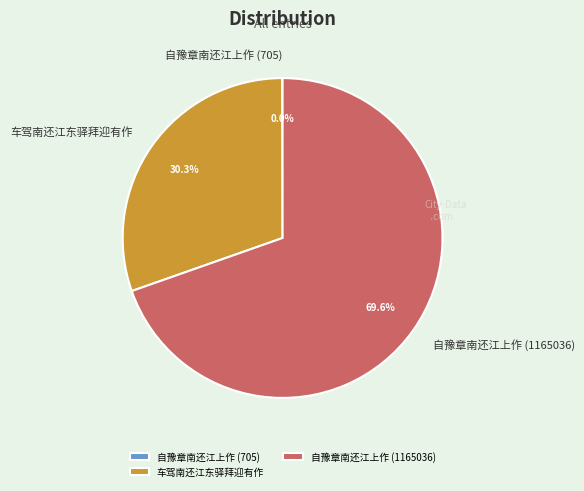

What percentage do 自豫章南还江上作 (1165036) and 车驾南还江东驿拜迎有作 together represent?

100.0%